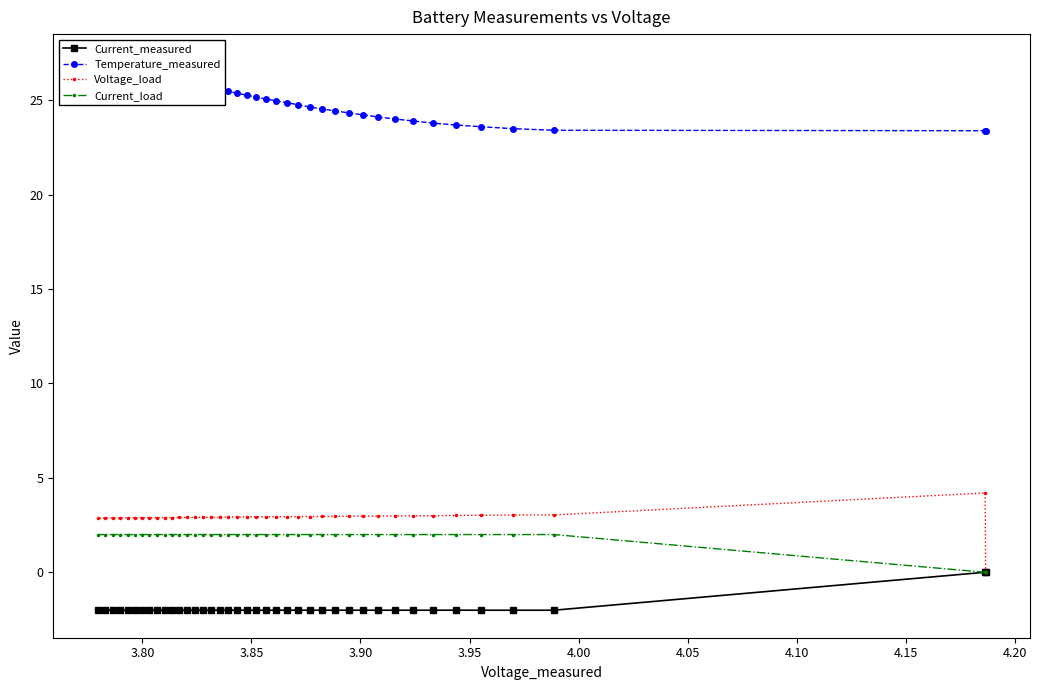

Rank the series by their maximum value, from highest to lowest.

Temperature_measured, Voltage_load, Current_load, Current_measured